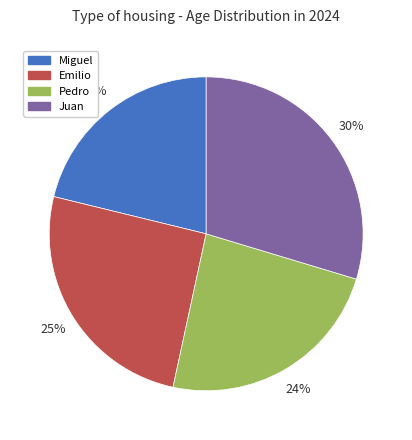

Is the sum of Pedro and Miguel greater than half?

No